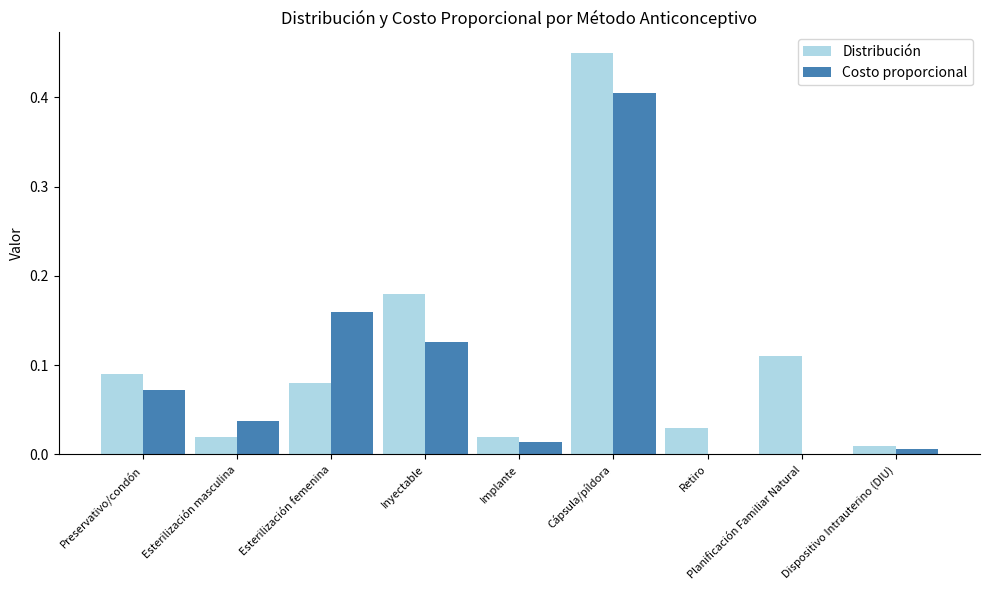

Is the value of Distribución at Dispositivo Intrauterino (DIU) greater than the value of Costo proporcional at Esterilización masculina?

No